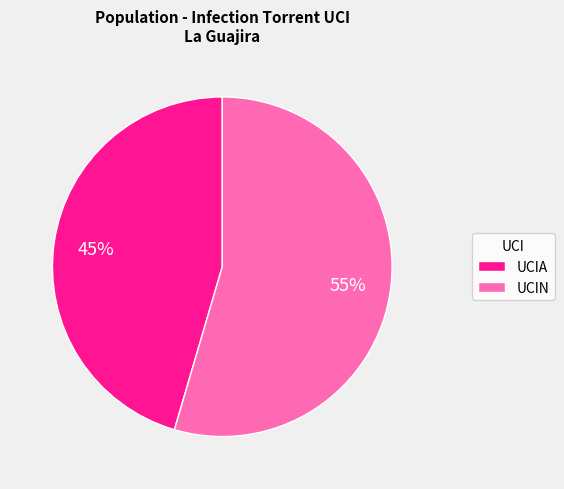

Count the number of slices in the pie.

2